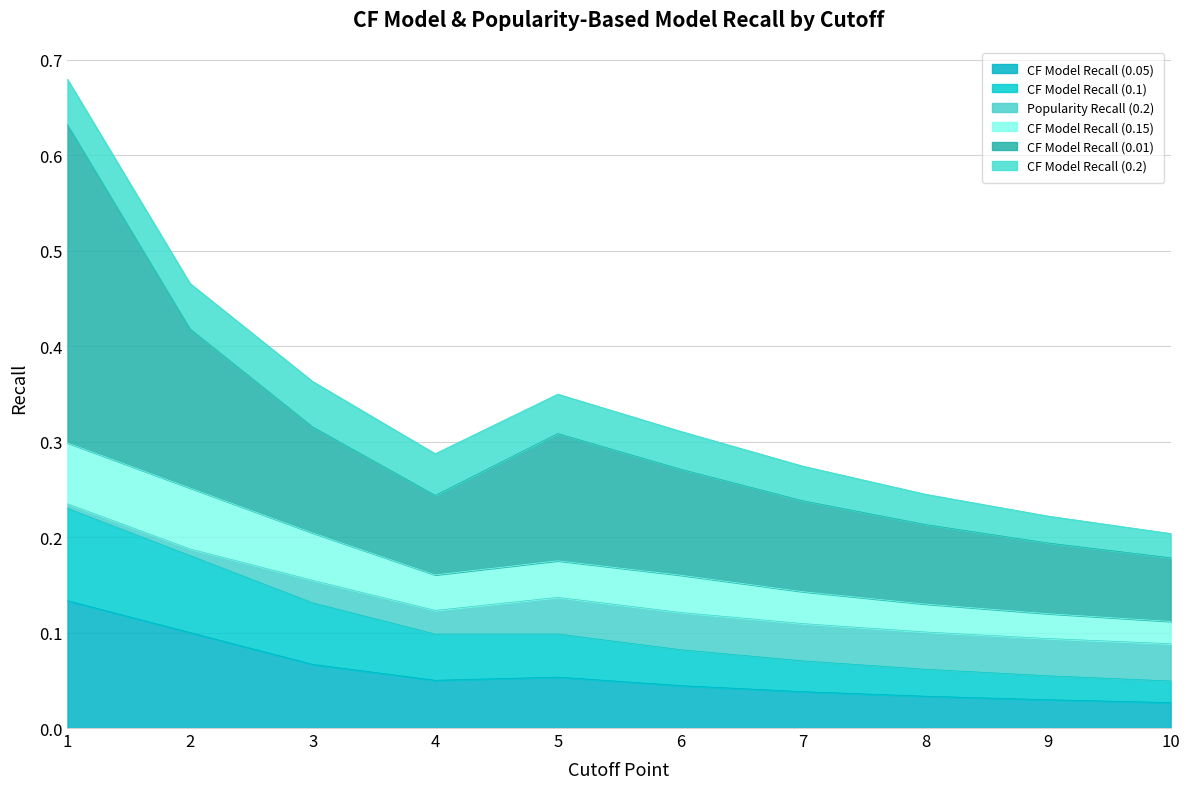

What is the difference between the second highest and minimum values in the CF Model Recall (0.1) series?

0.1